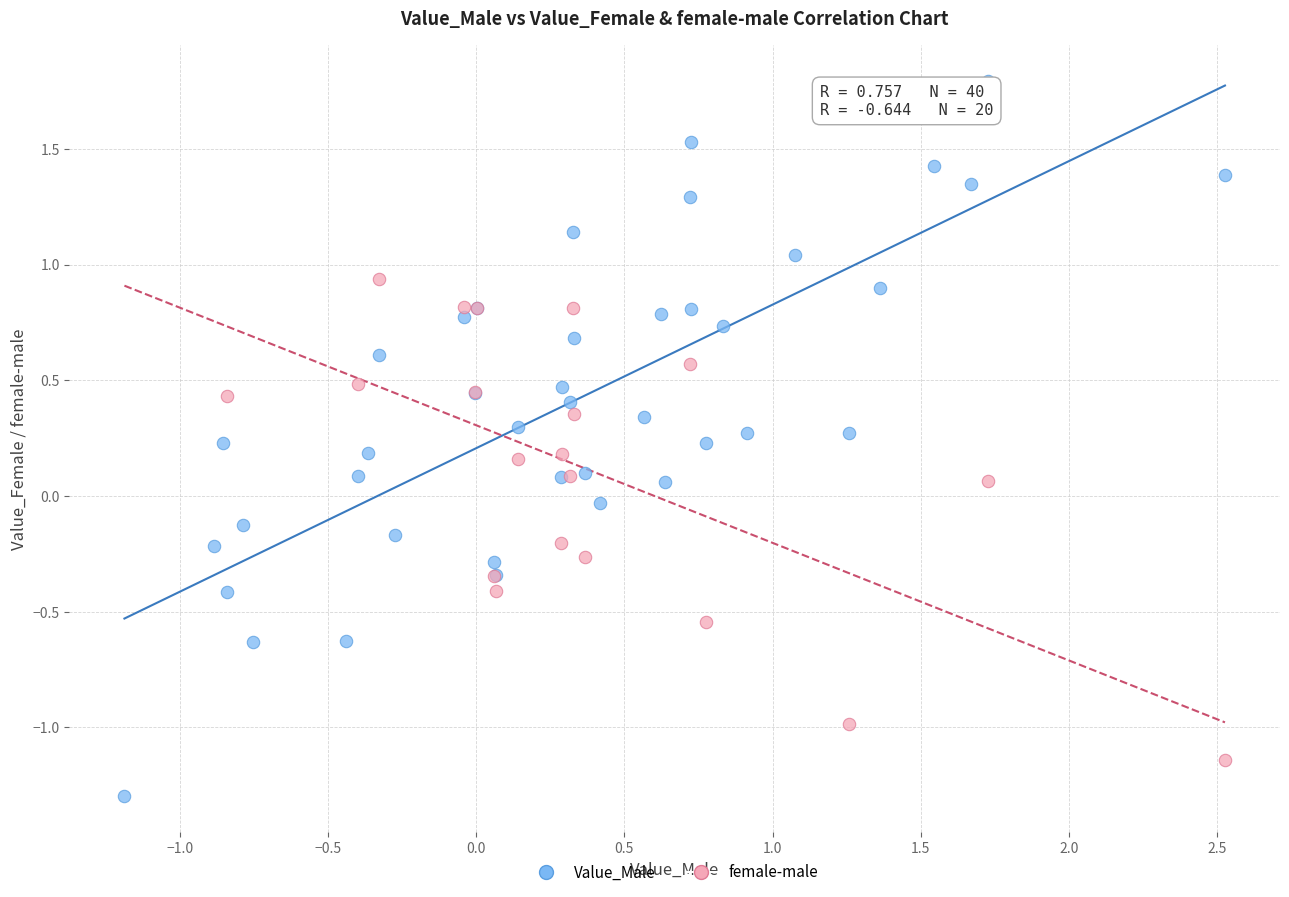

Which series contains the lowest Y value?

Value_Male